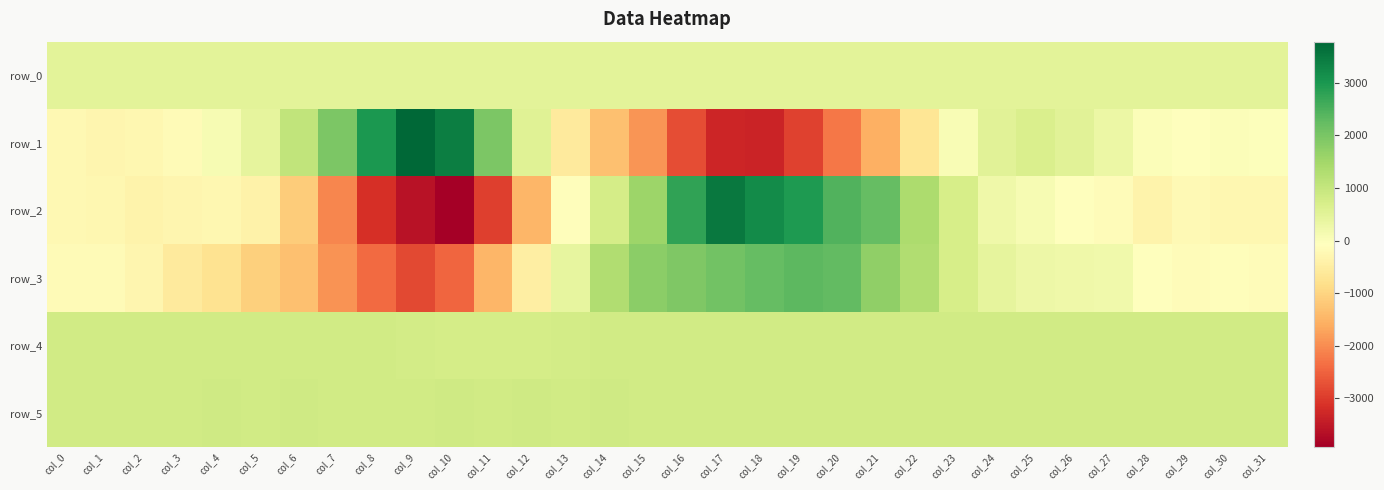

Where is row_4 nearest to the value 796?

col_13